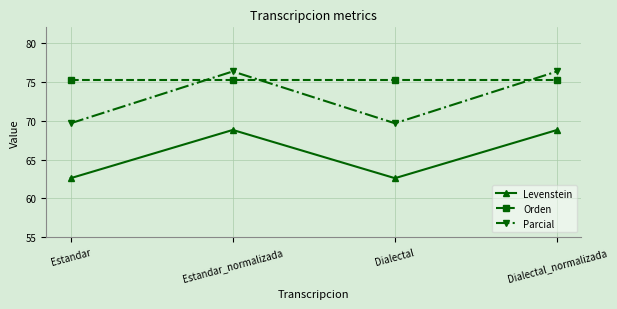

Which series has the largest total across all categories?

Orden